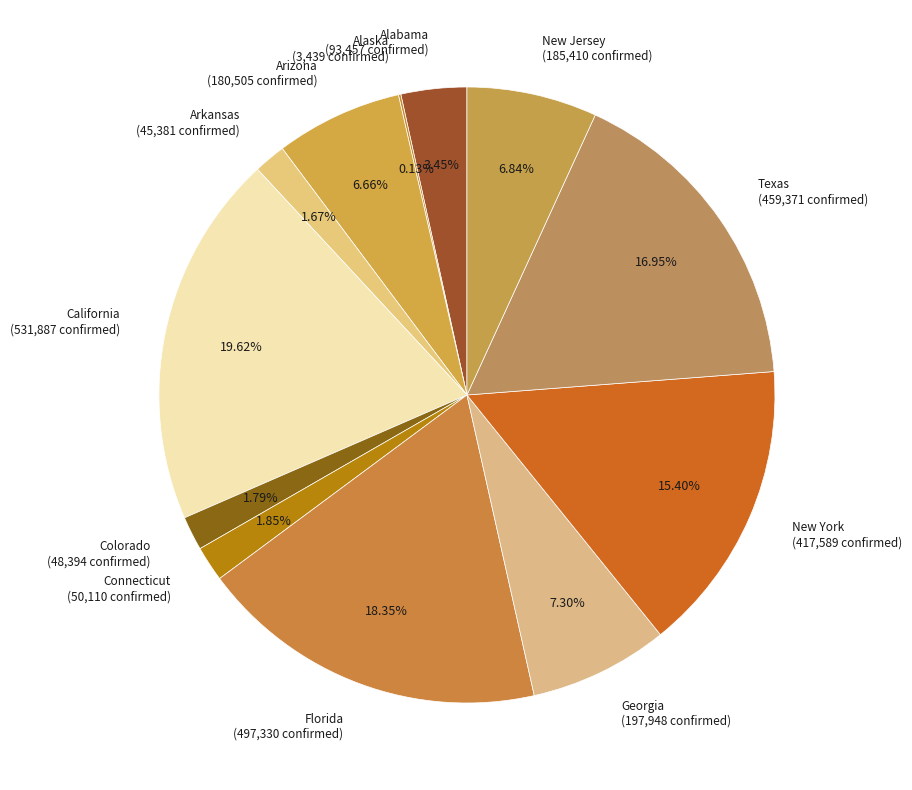

Between Texas and Arkansas, which is larger?

Texas